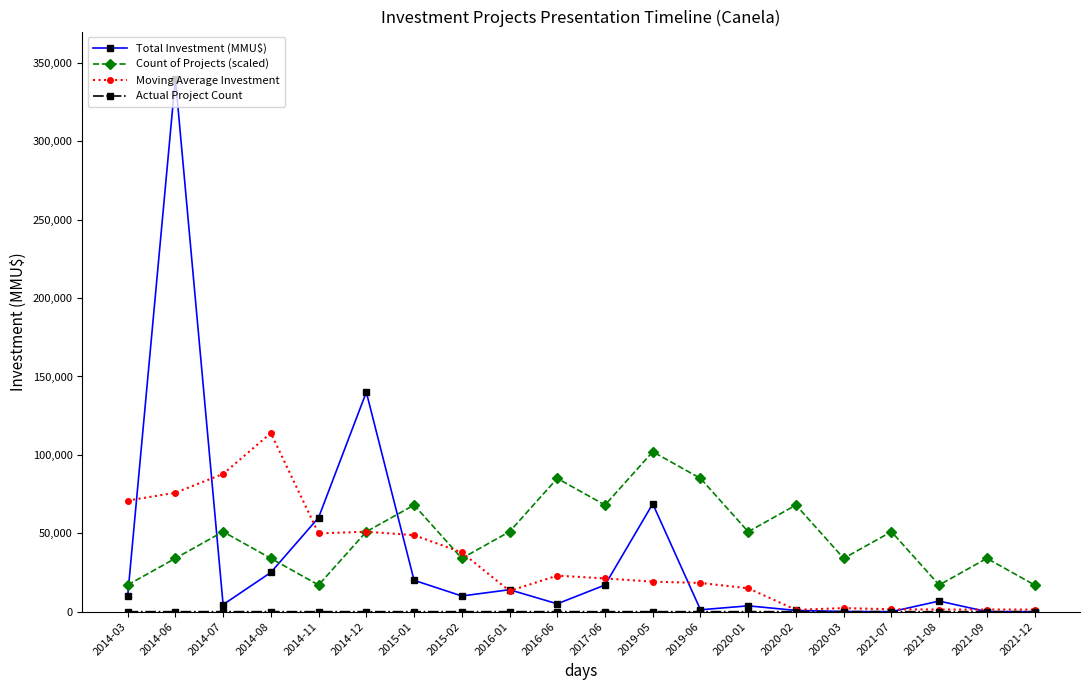

The Count of Projects (scaled) series shows 78689.2 at 2014-07. True or false?

False